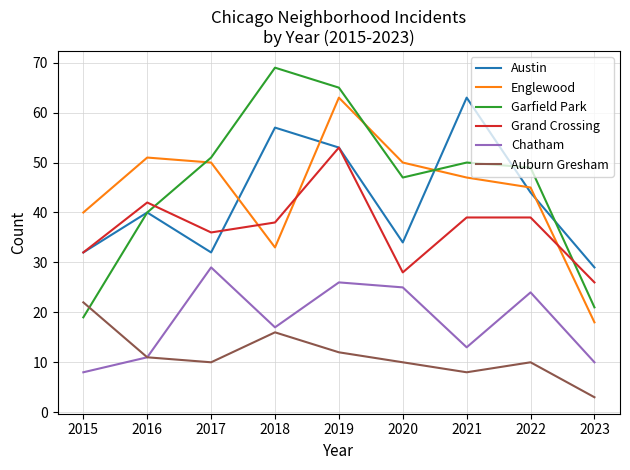

At which label is Chatham closest to 18?

2018